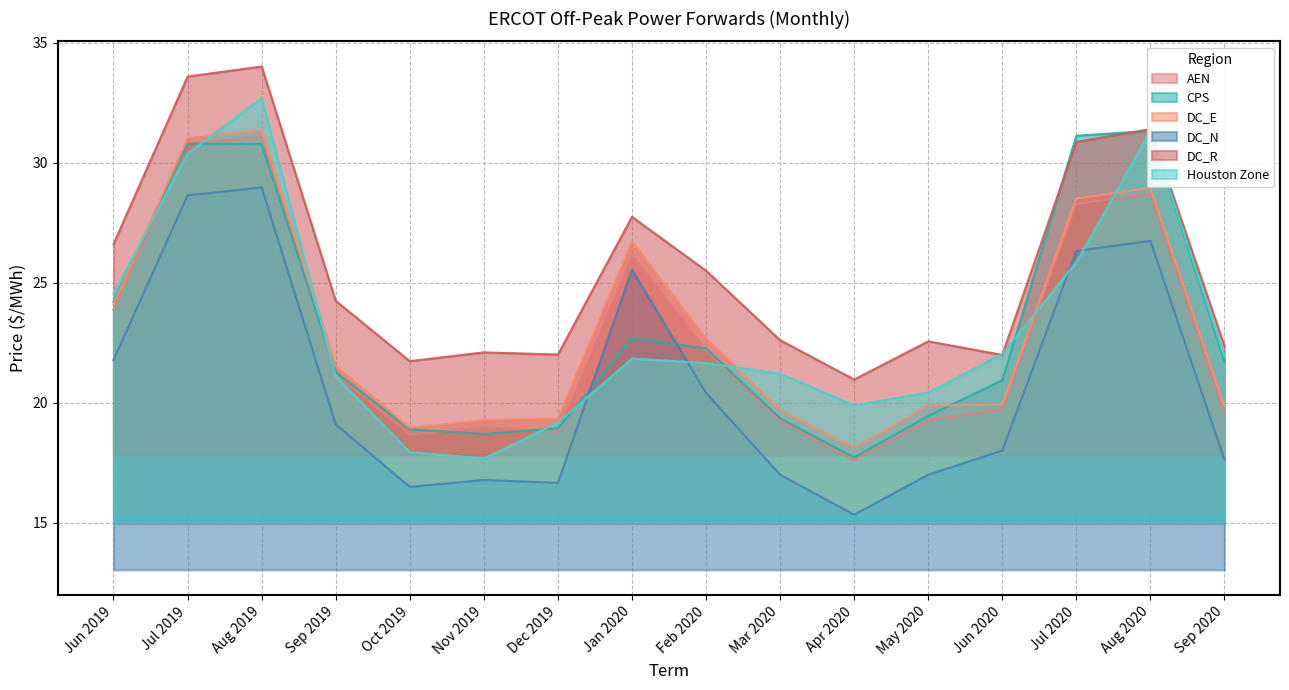

The value of CPS at Mar 2020 is 29.8. True or false?

False